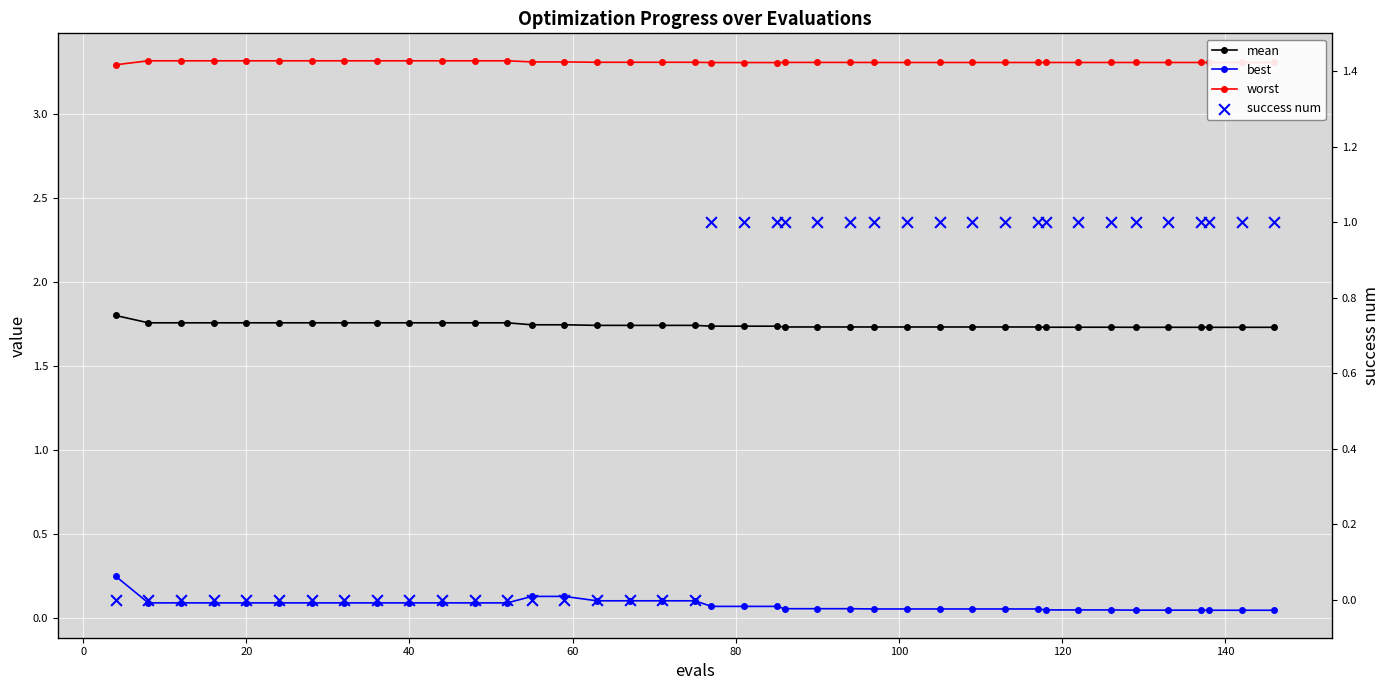

Is the value of success num at 28 greater than the value of mean at 30?

No